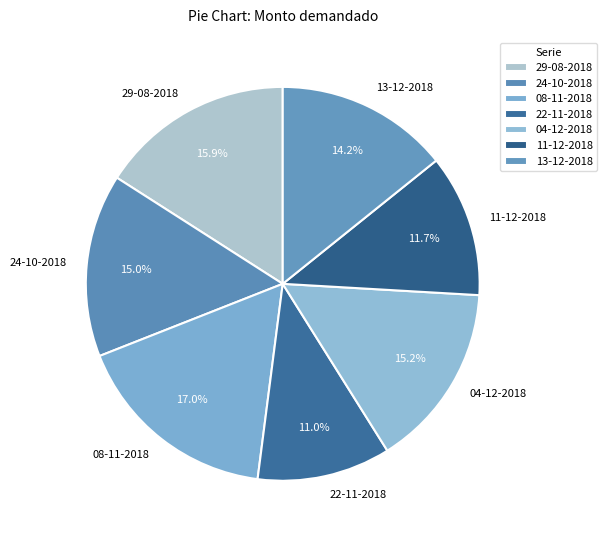

To the nearest percent, what percentage of the pie is 24-10-2018?

15%